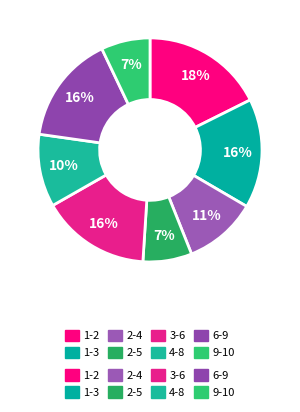

Combined, what portion of the pie is 2-4 and 9-10?

17.6%